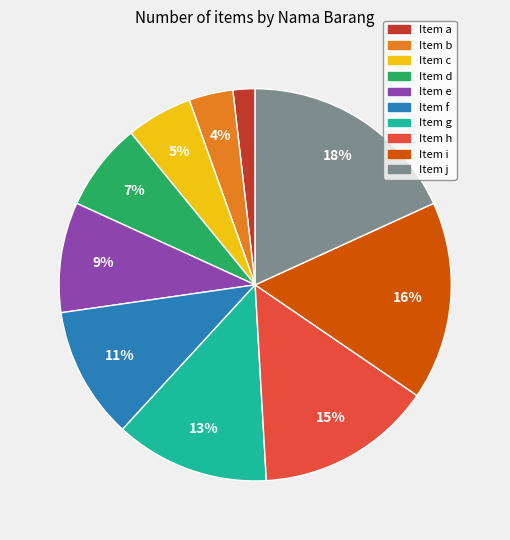

Is there any slice that represents more than half of the pie?

No